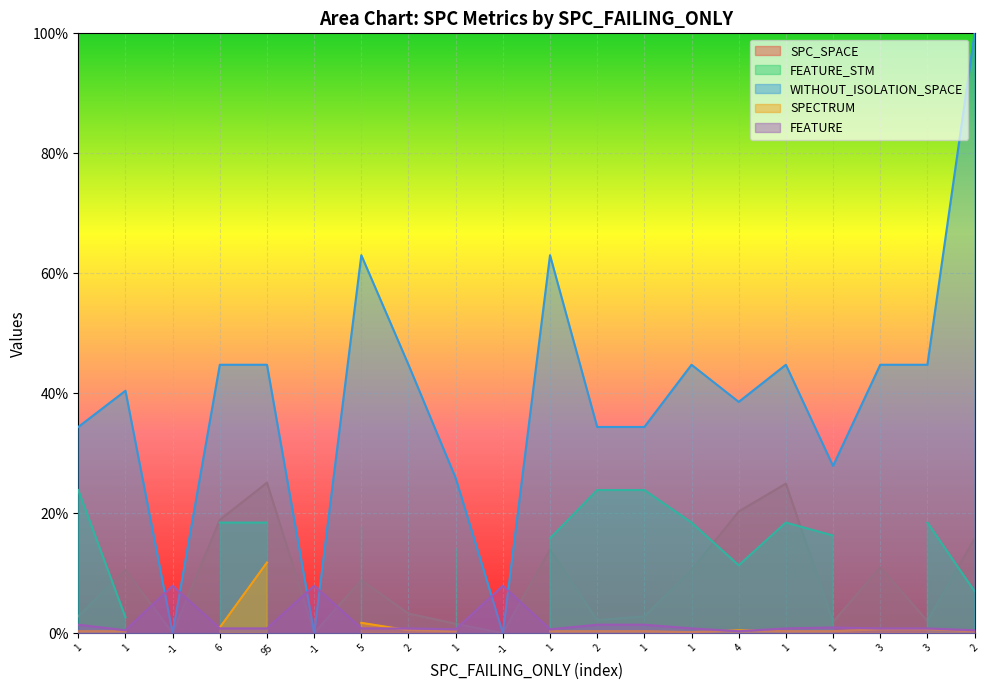

True or false: WITHOUT_ISOLATION_SPACE and SPC_SPACE cross at least once.

False